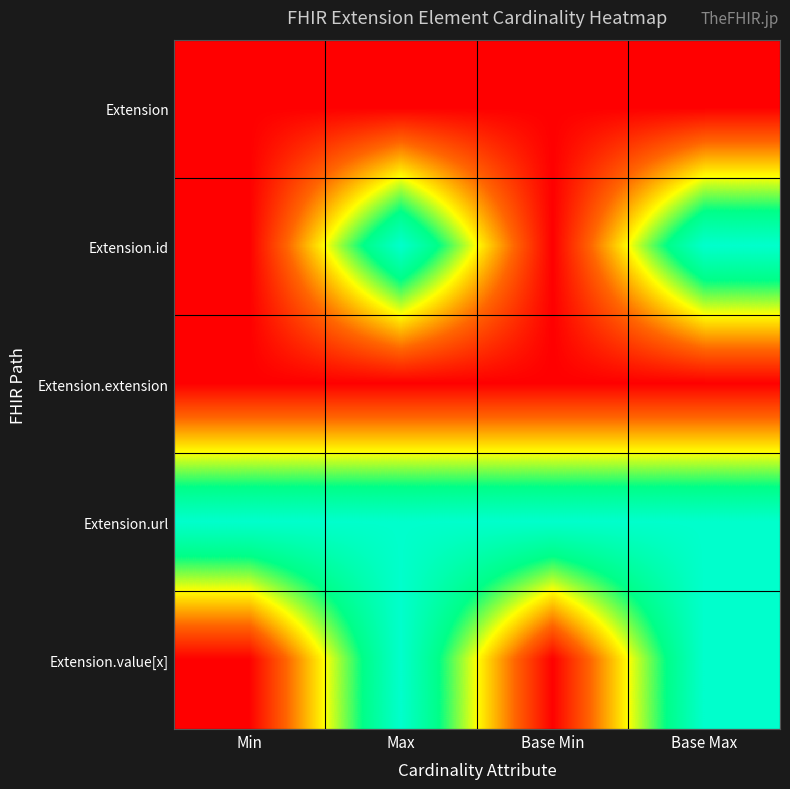

Which category has the highest value across all series?

Max